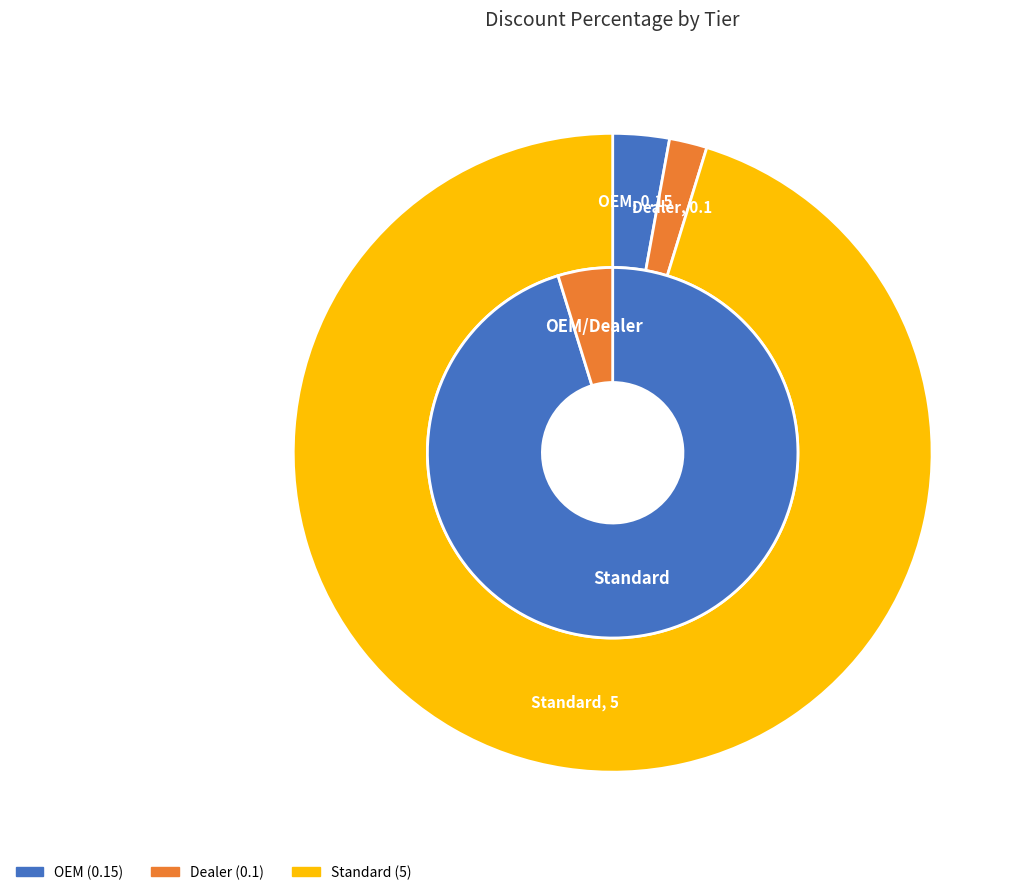

To the nearest percent, what is the difference between the largest and smallest slice percentages?

93%